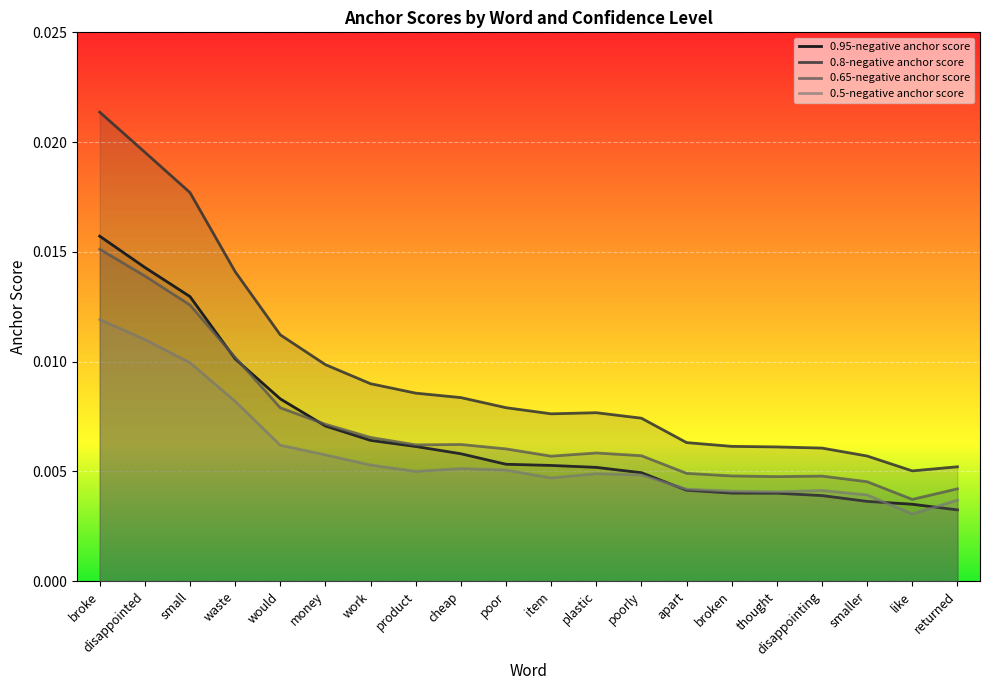

Which label corresponds to the largest value in the chart?

broke